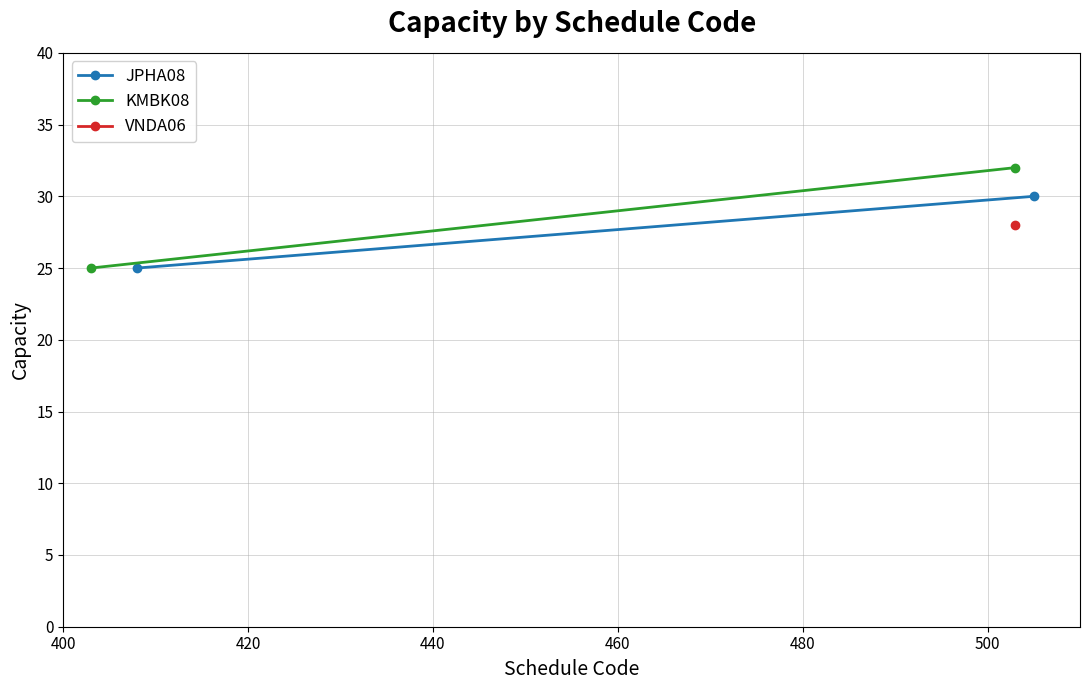

How many data points in KMBK08 are less than 32?

1